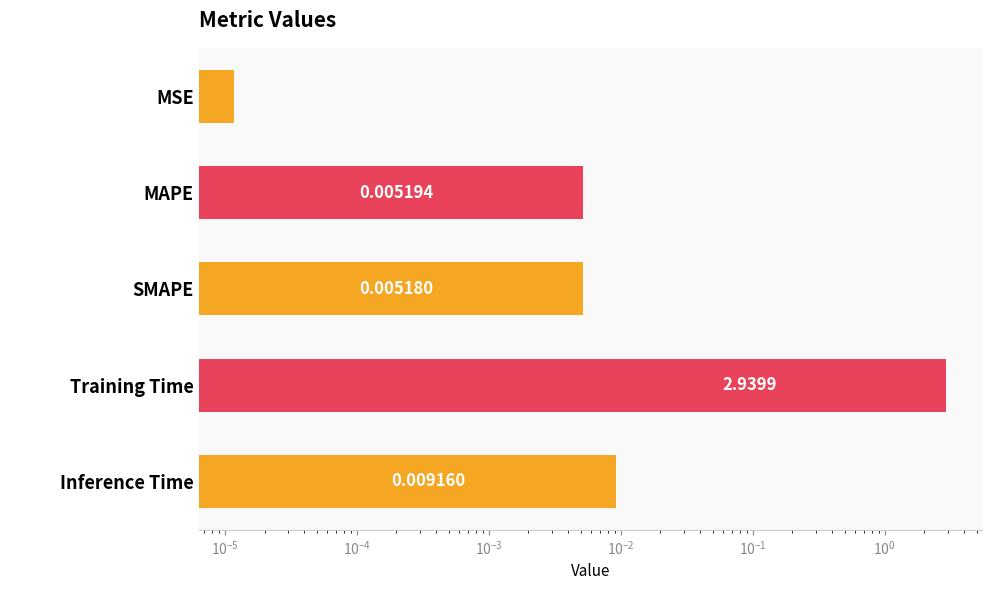

Reading right to left, what are all the values shown in this chart?

0.0	2.9	0.0	0.0	0.0